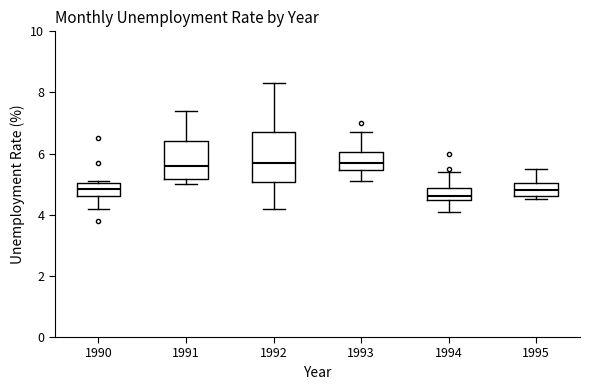

Comparing the boxes themselves (not the whiskers), which one is the tallest?

1992